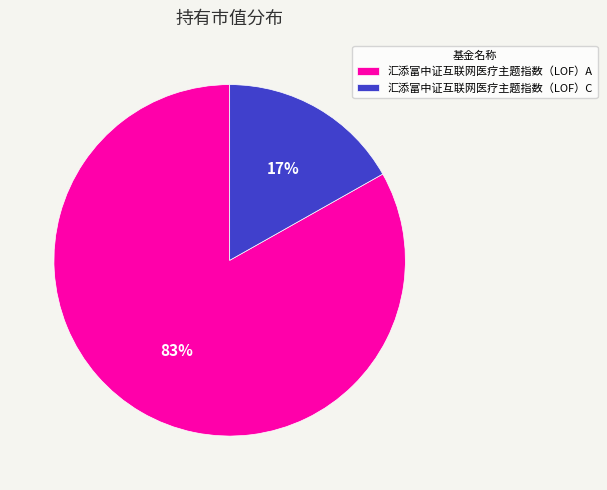

Is there a majority slice in this chart?

Yes